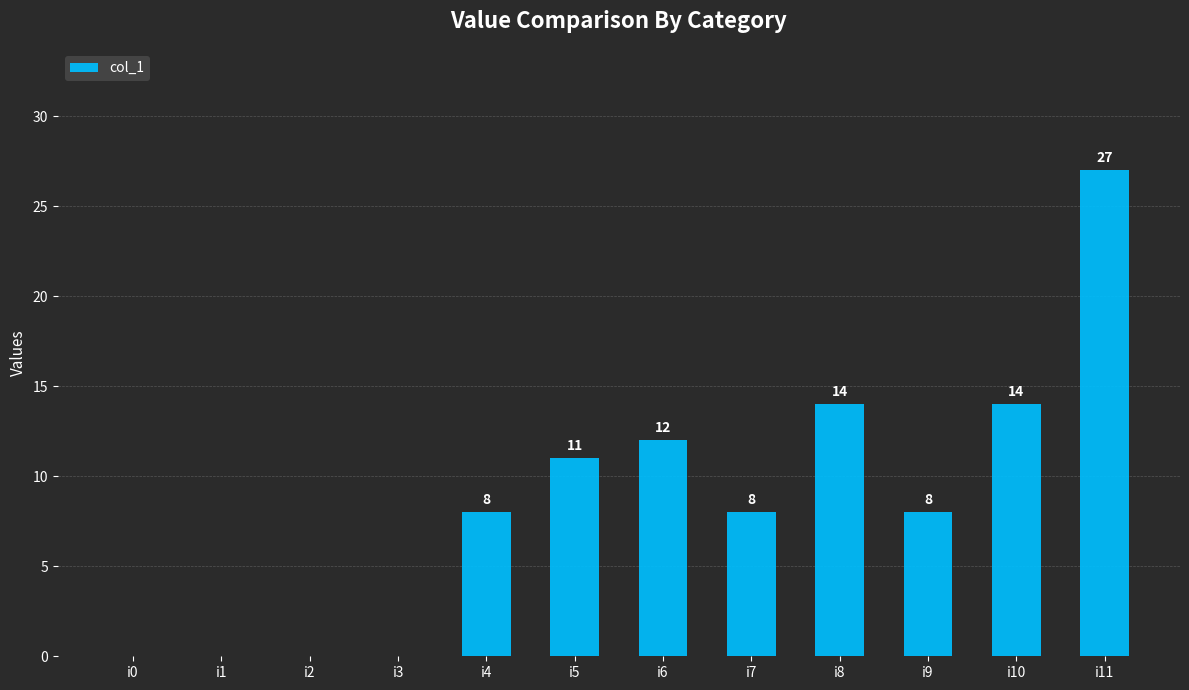

True or false: the data shows 8 at i4.

True